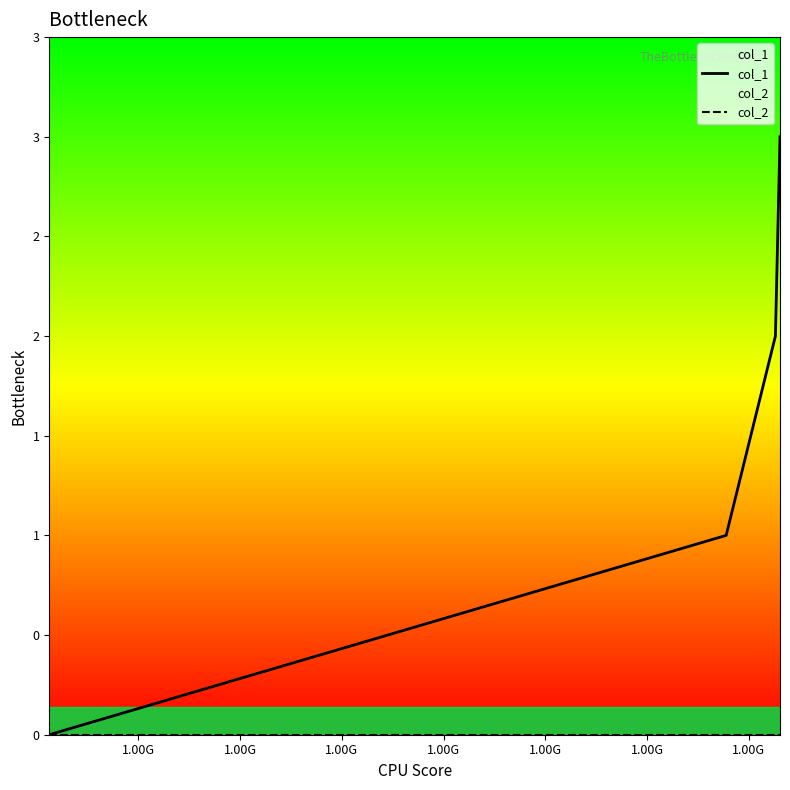

How many values in col_1 are above zero?

3